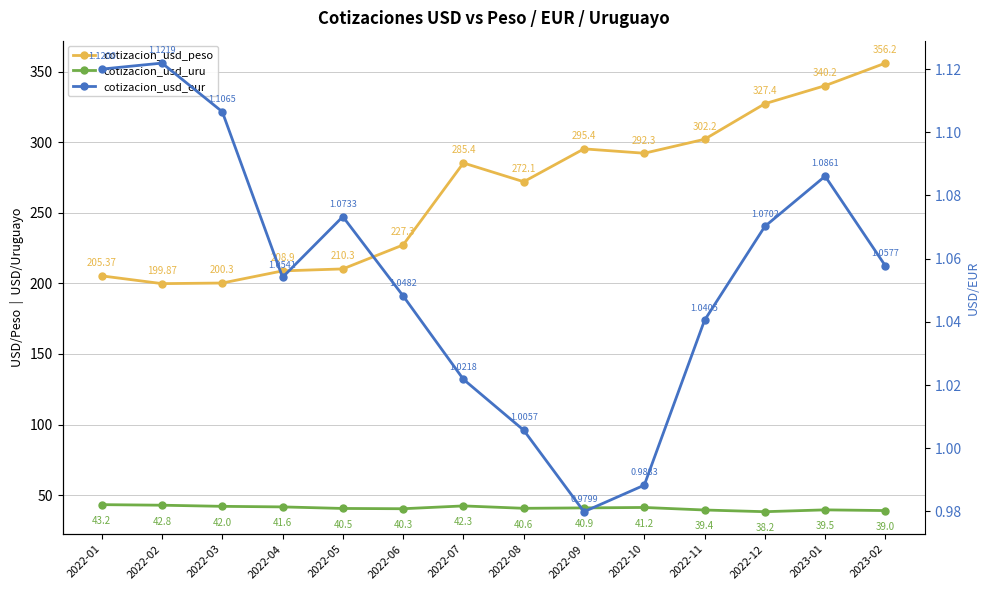

How many categories are shown in the chart?

14